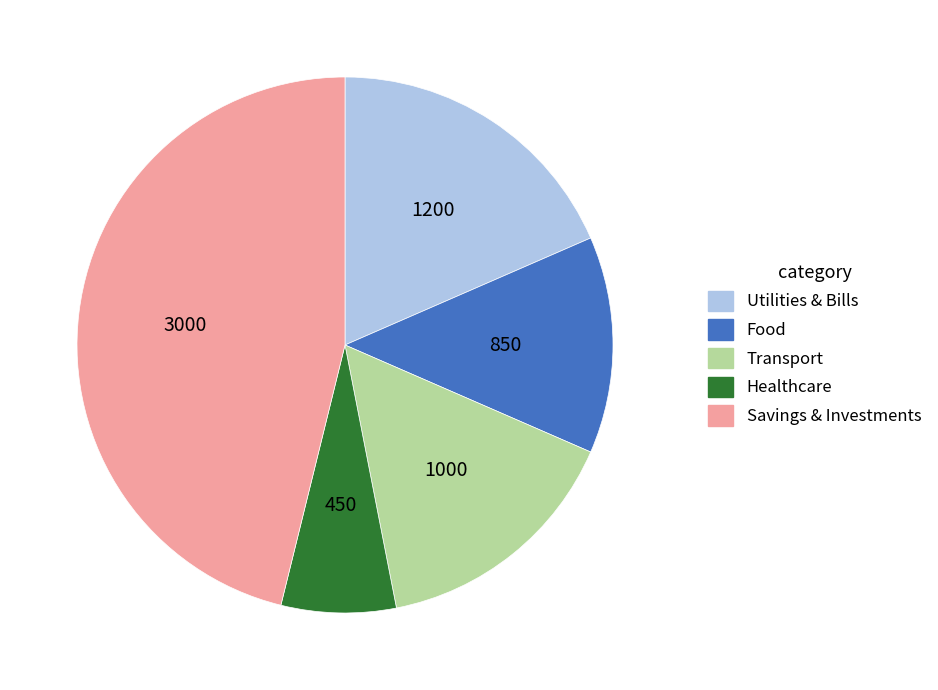

What is the smallest slice in the pie chart?

Healthcare